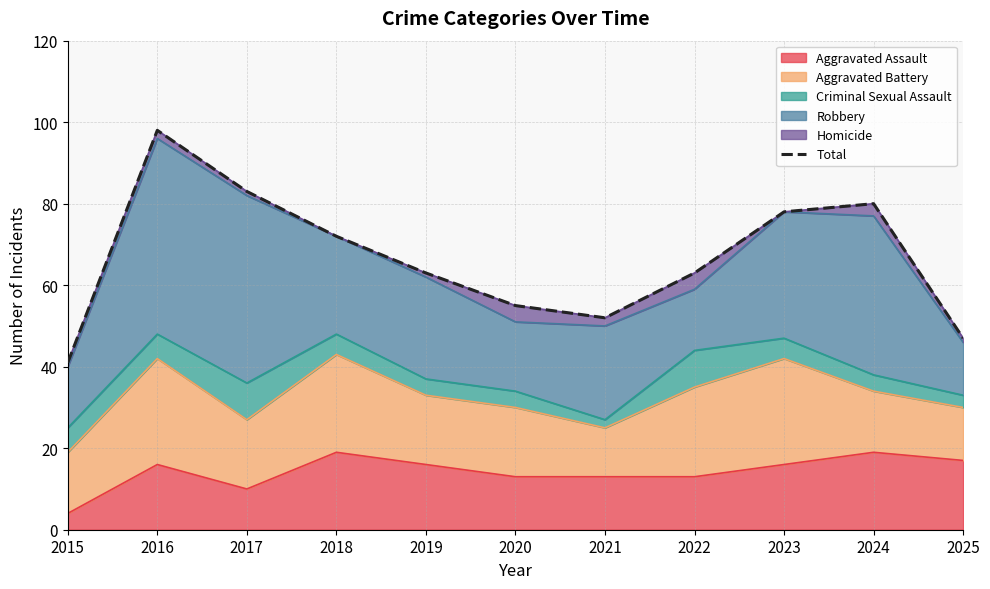

True or false: there are more than 1 points higher than both neighbors.

True